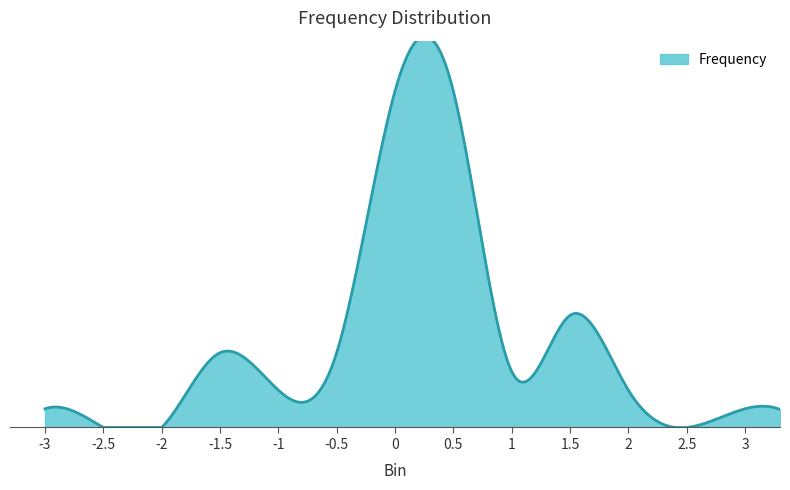

List the labels in order of value, largest first.

0, 0.5, 1.5, -1.5, -0.5, 1, -1, 2, -3, 3, -2.5, -2, 2.5, More